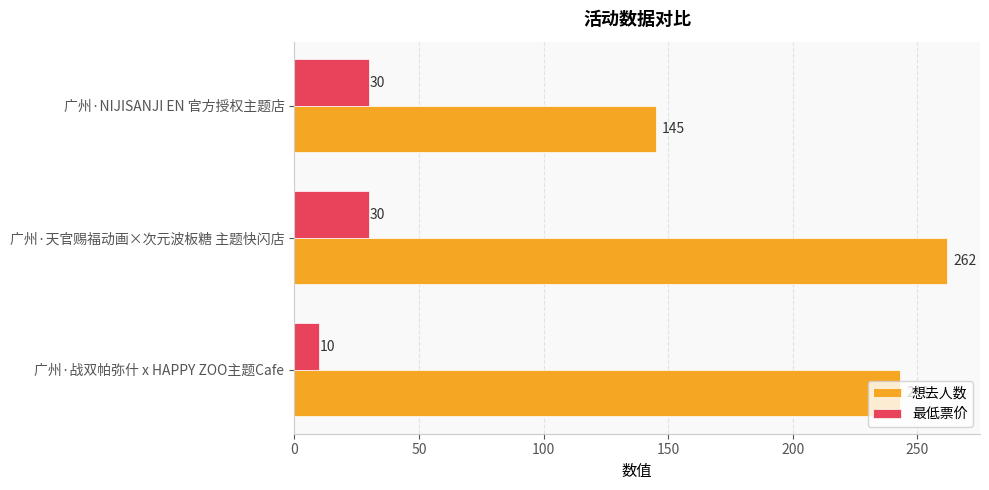

Rank the series by their average value, from lowest to highest.

最低票价, 想去人数